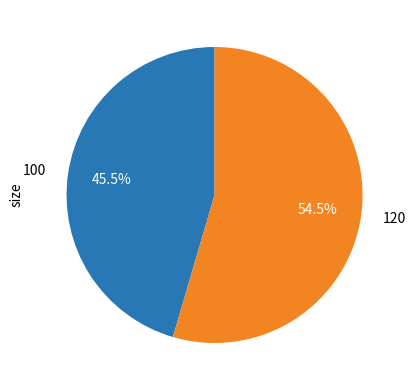

What is the largest slice in the pie chart?

120